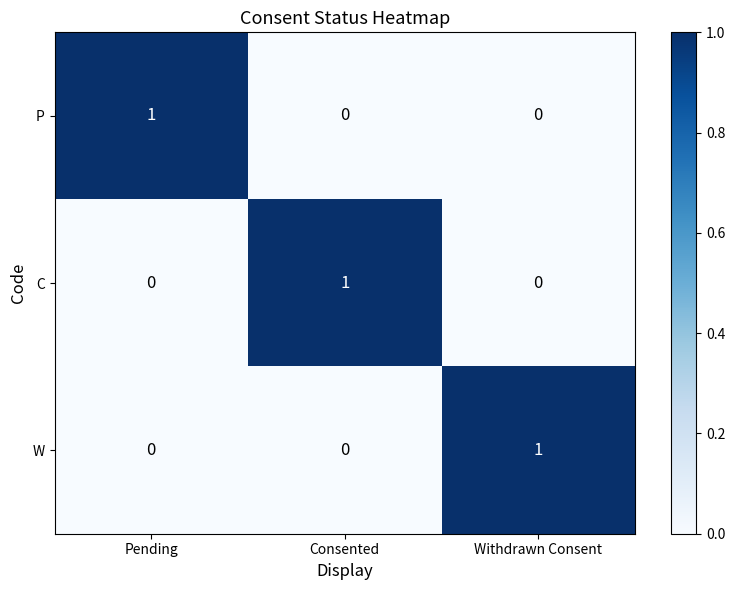

At how many categories does at least one series exceed 0?

3